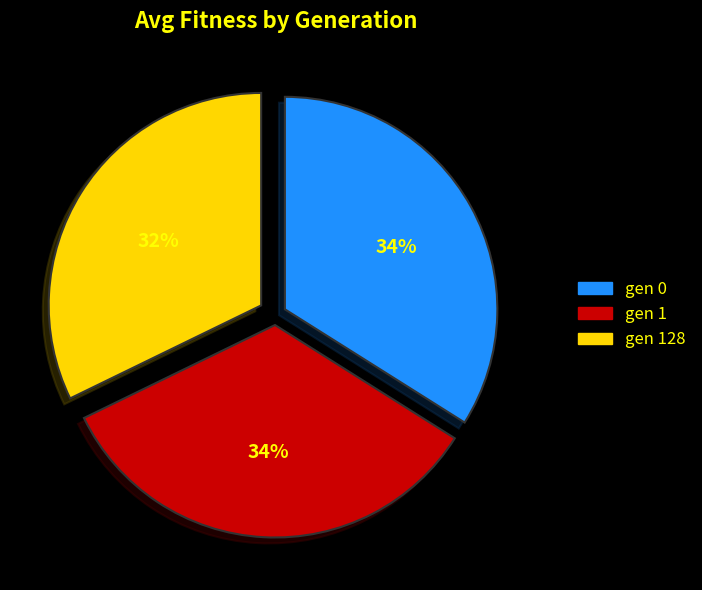

True or false: gen 1 accounts for 22% of the total.

False